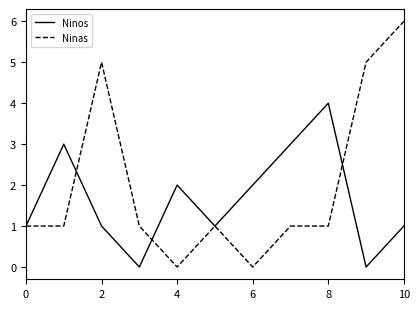

List the series in order of their peak value, highest first.

Ninas, Ninos